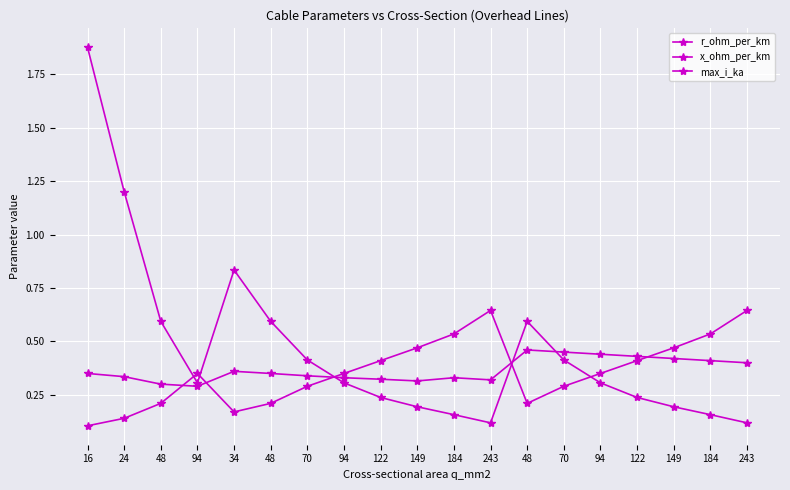

How many distinct data groups are displayed?

3